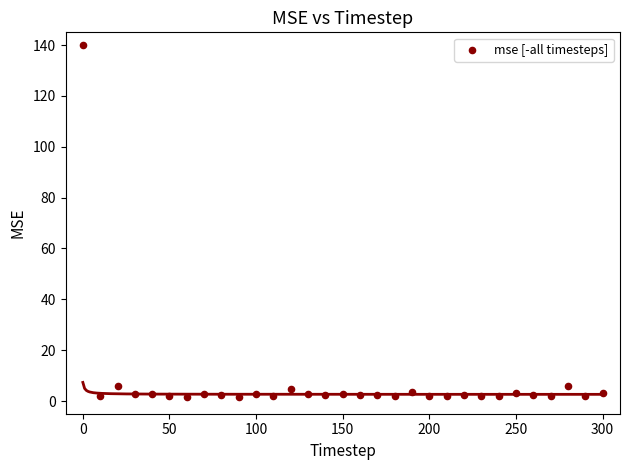

What is the range of Y values (max minus min)?

138.1